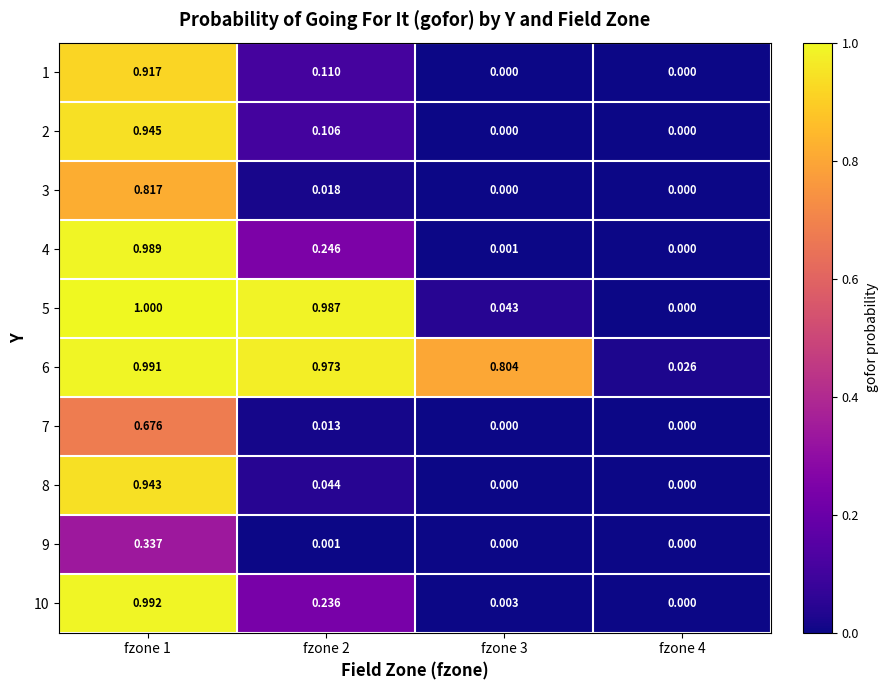

Is the value of 3 at fzone 4 greater than the value of 1 at fzone 1?

No